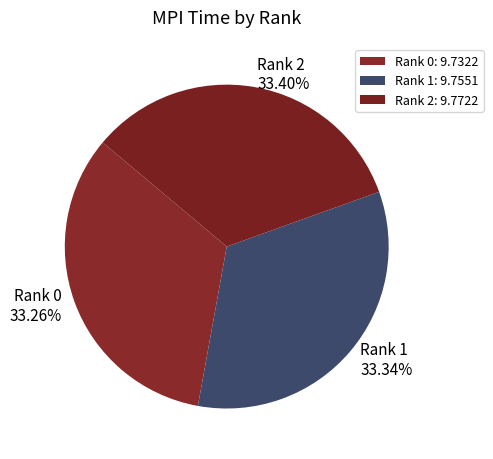

How many slices are in this pie chart?

3